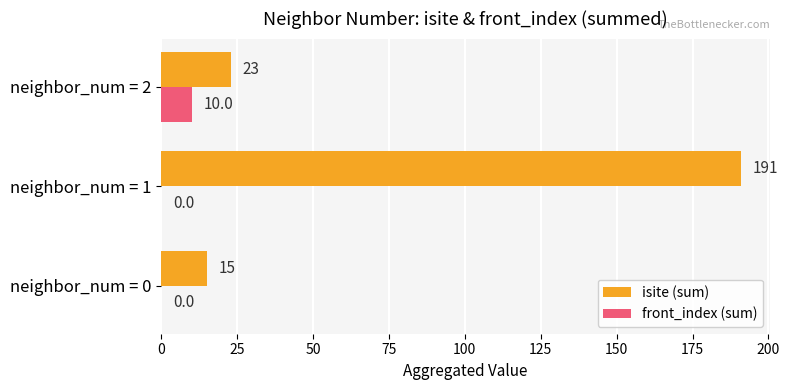

What is the sum of all front_index (sum) values?

10